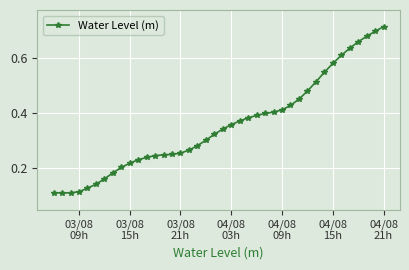

How many values are between 0 and 1?

40